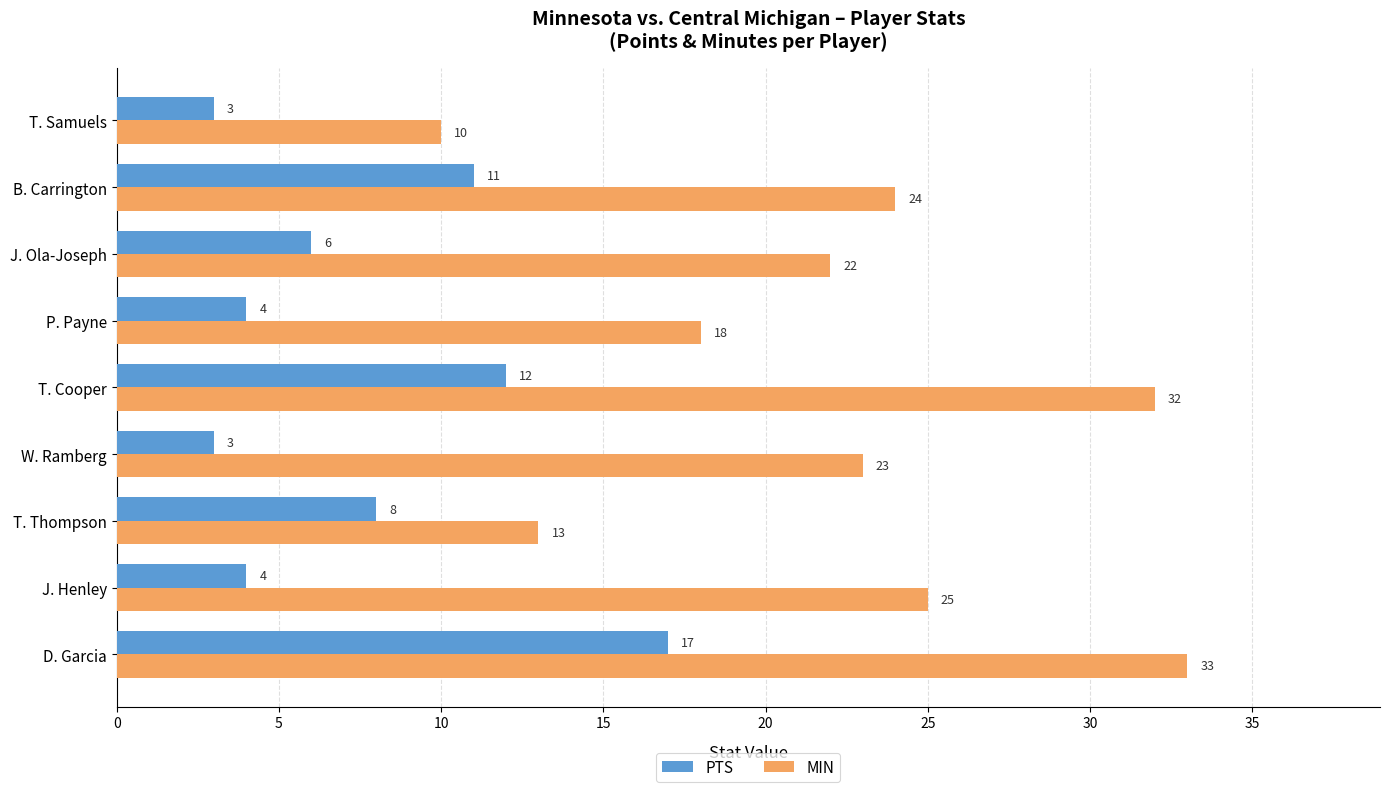

Between T. Thompson and B. Carrington, which series saw the biggest shift?

MIN